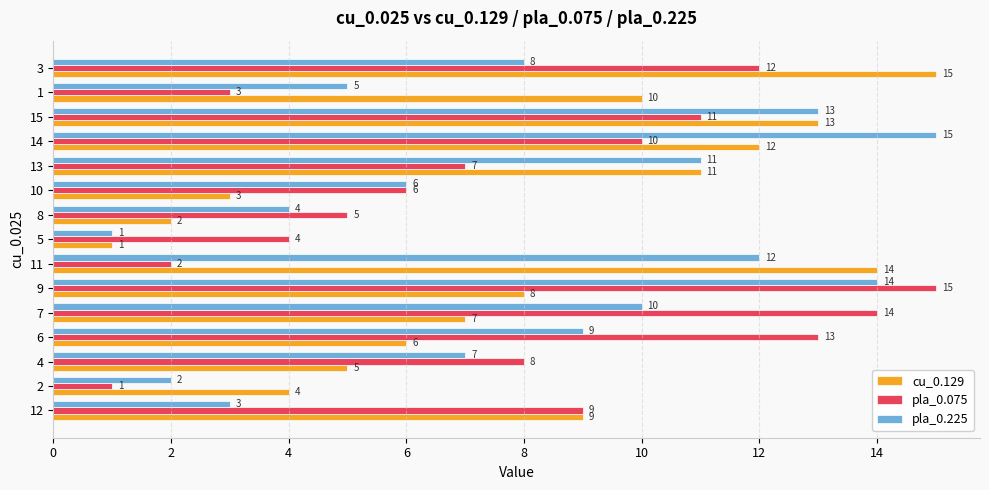

Which category has the highest value in the pla_0.225 series?

14